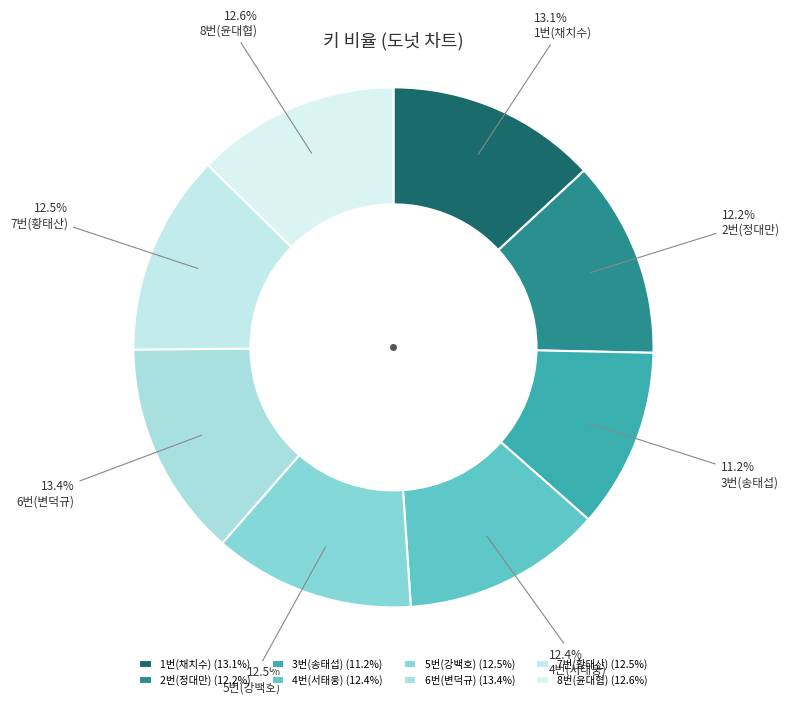

What is the smallest slice in the pie chart?

3번(송태섭)